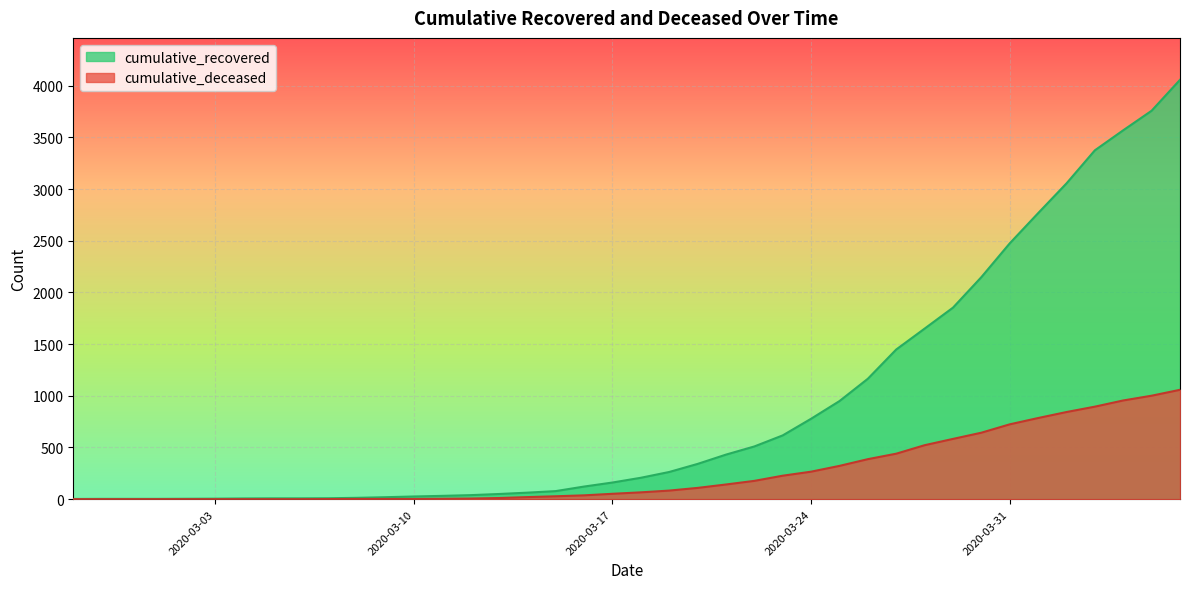

What is the maximum value shown in the chart?

4057